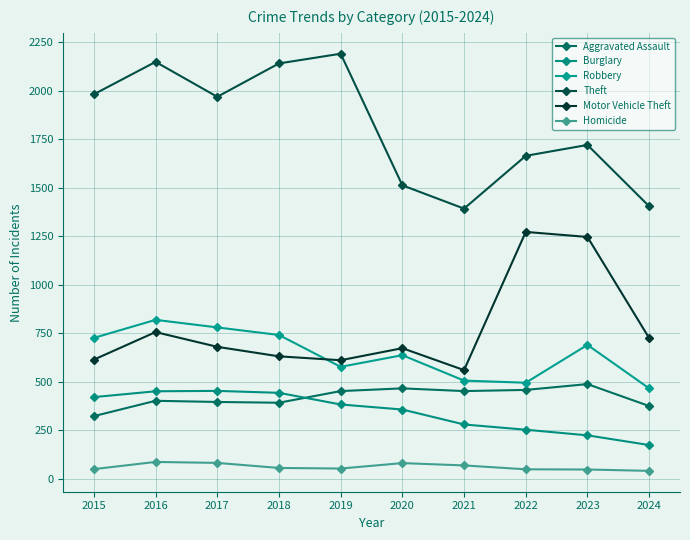

What is the value of the Theft point at the 4th from the left?

2140